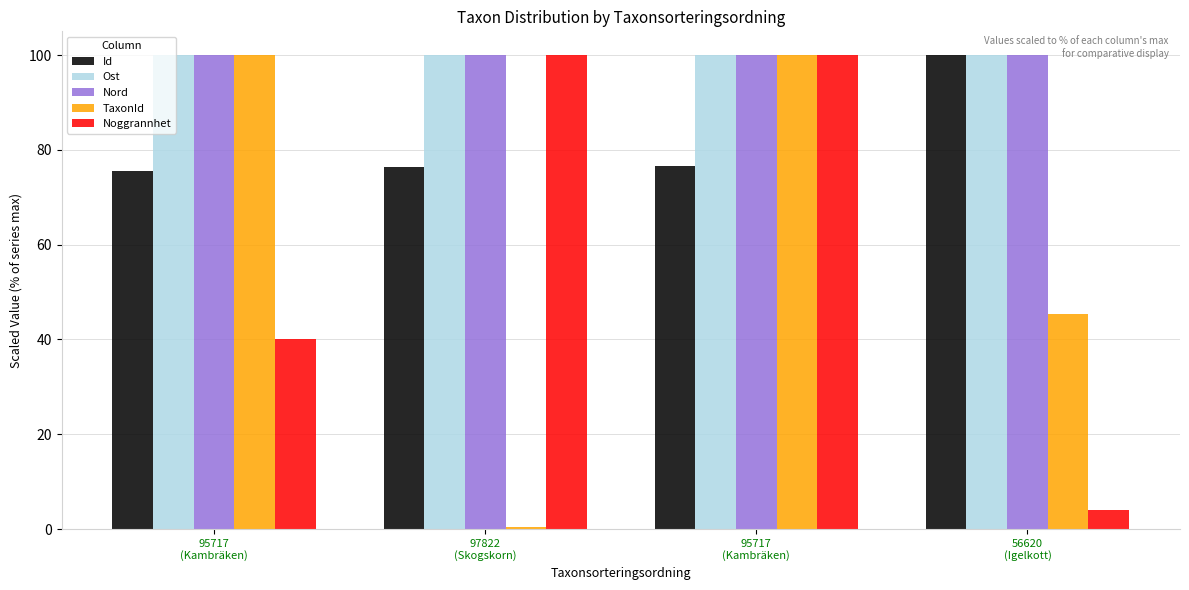

Between 95717
(Kambräken) and 56620
(Igelkott), which series saw the biggest shift?

Noggrannhet